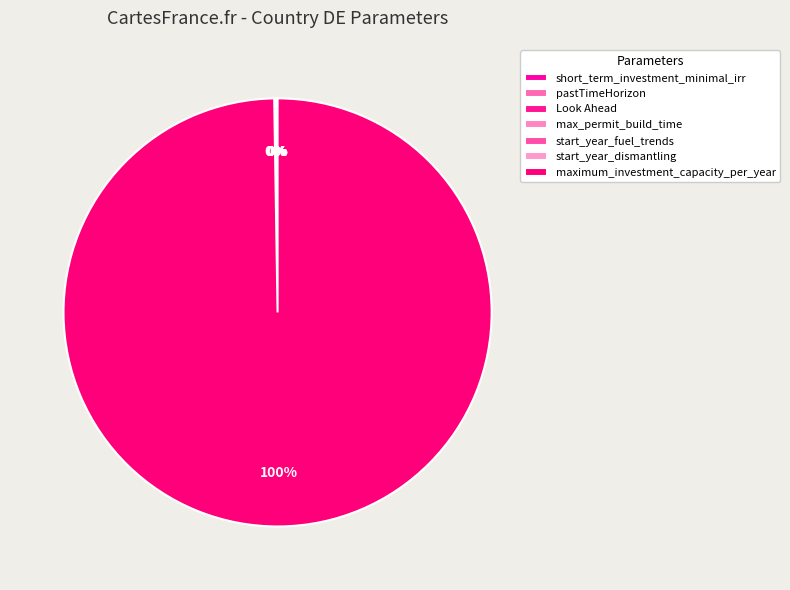

Which slice is the largest?

maximum_investment_capacity_per_year